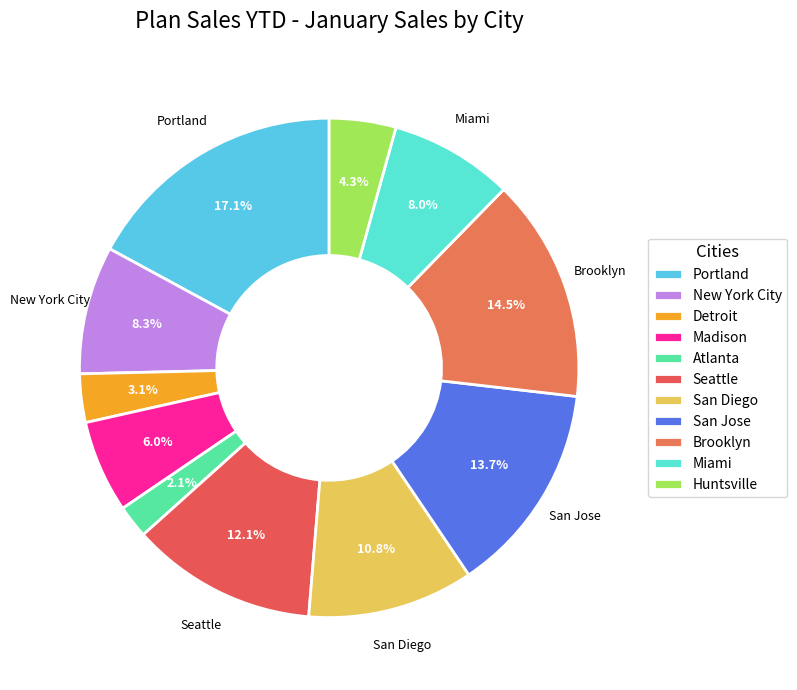

How many slices are in this pie chart?

11